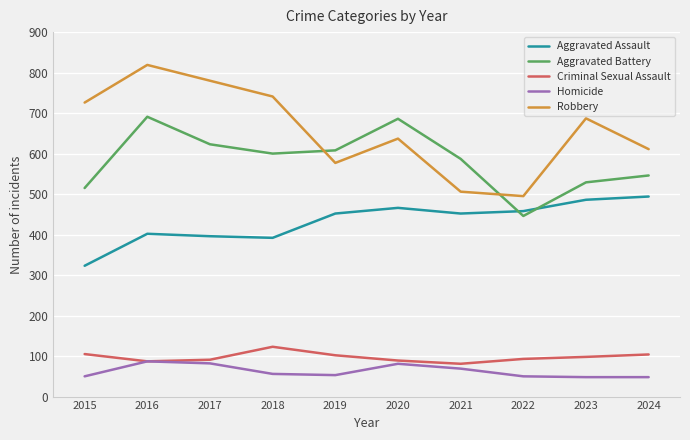

The value of Aggravated Battery at 2022 is 446. True or false?

True